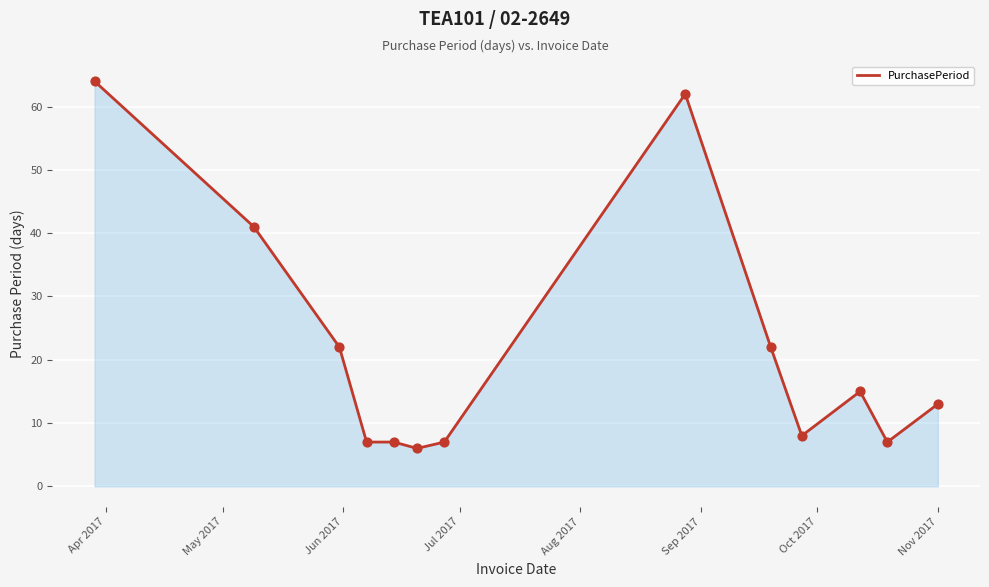

What is the maximum value shown in the chart?

64